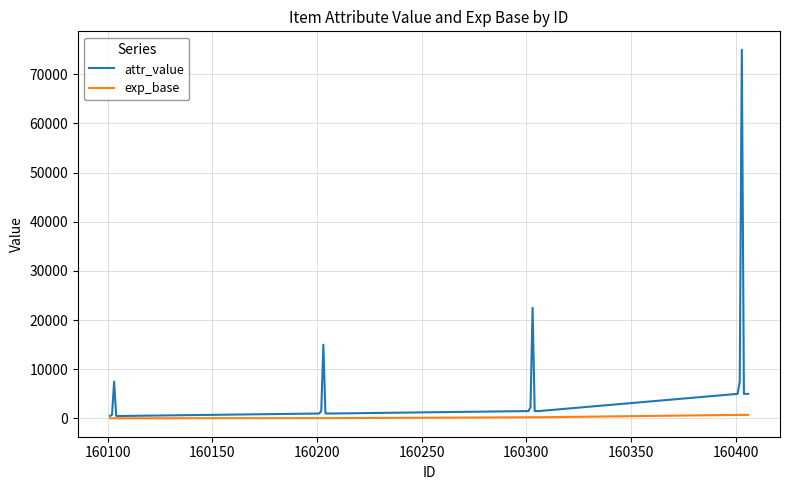

List the series in order of their overall mean, lowest first.

exp_base, attr_value